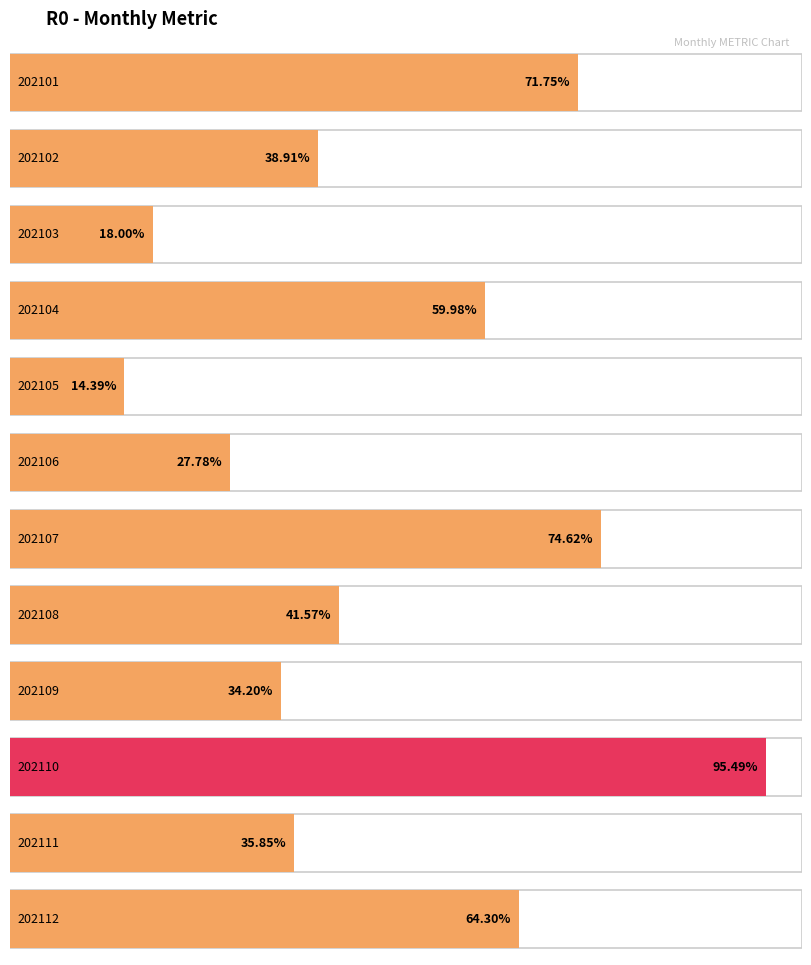

The chart shows a value of 166.2 at 202110. True or false?

False